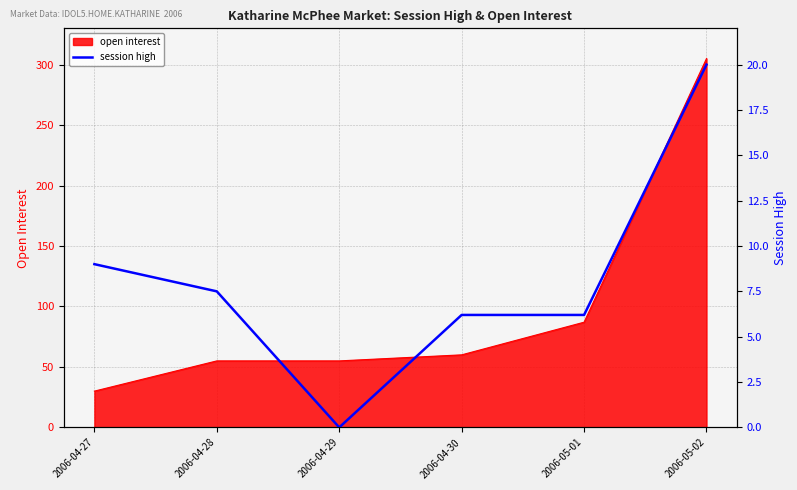

The value at 2006-04-27 is 9.0. True or false?

True